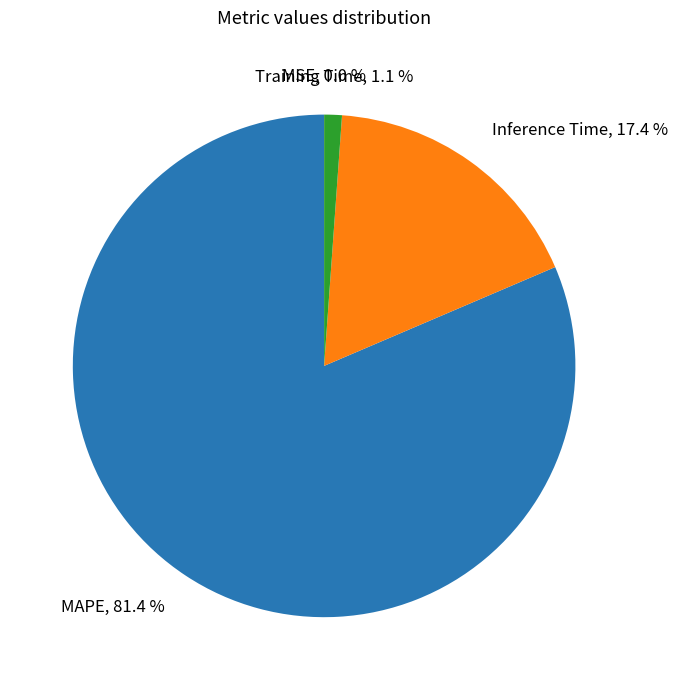

Is the sum of Inference Time and MAPE greater than half?

Yes